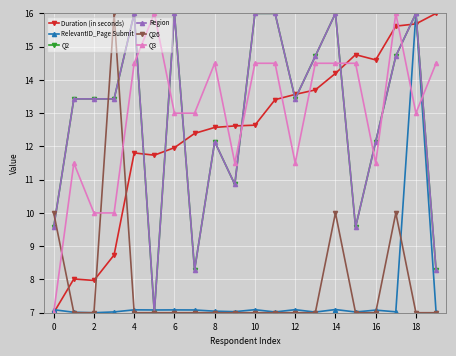

Is this an area chart (filled region under the line)?

No